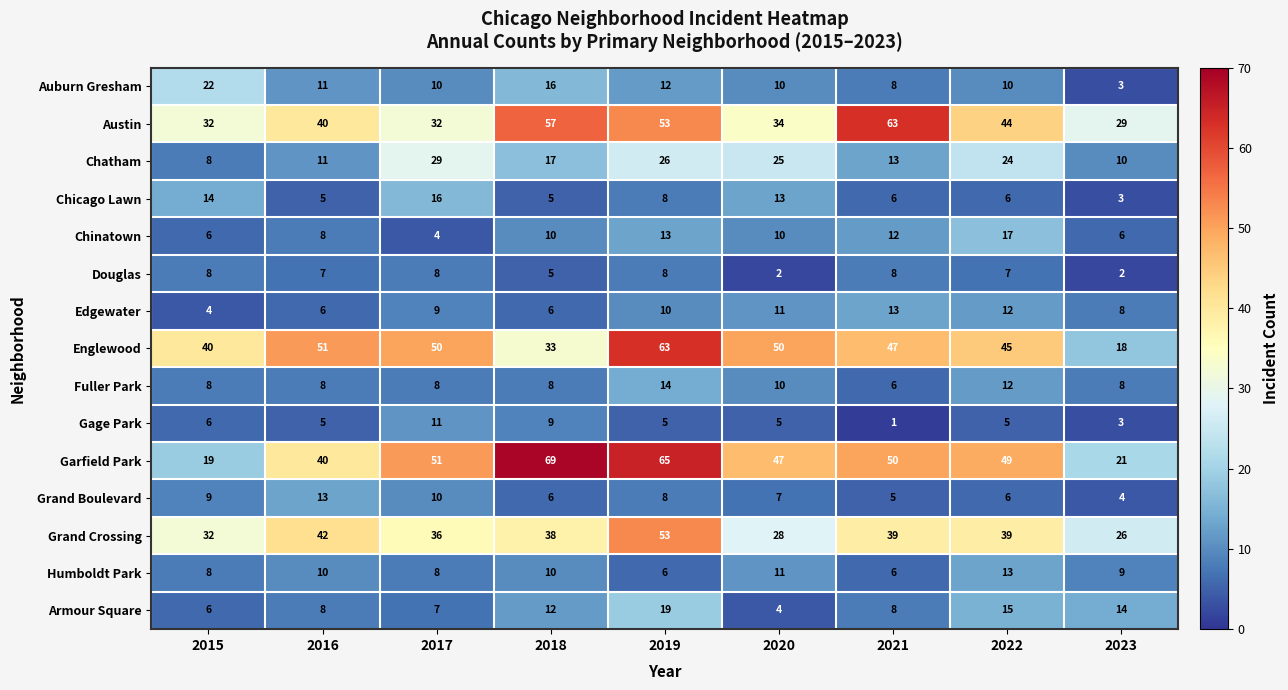

How many data points in Grand Crossing are less than 38?

4